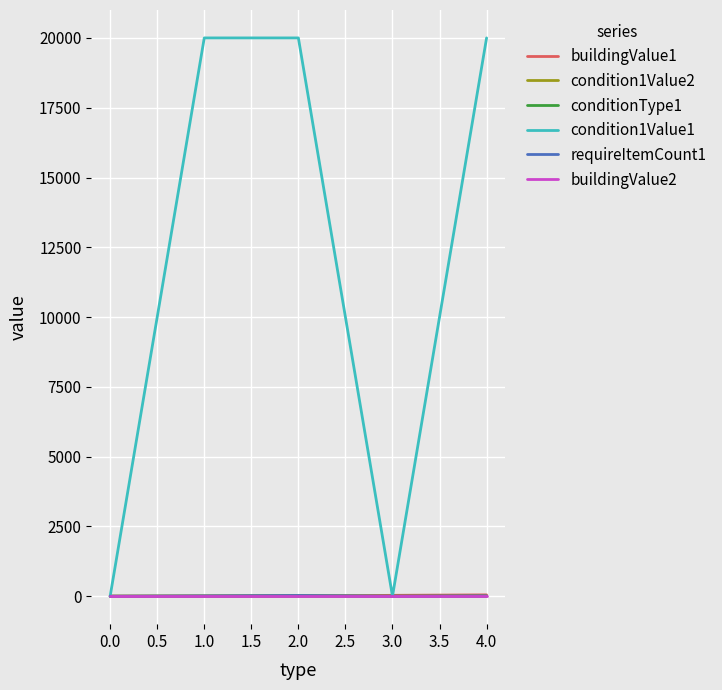

Which series has the largest total across all categories?

condition1Value1